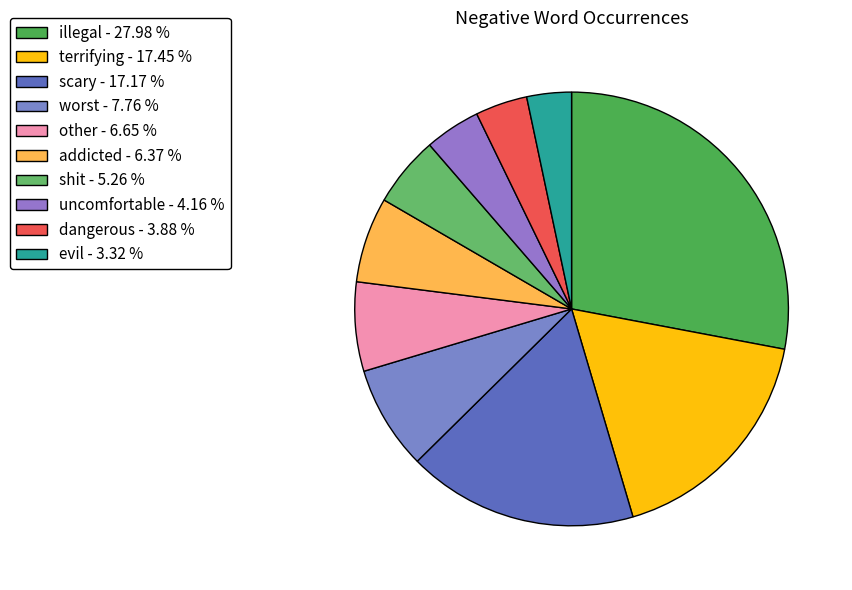

Is it true that shit is 5% of the pie?

True